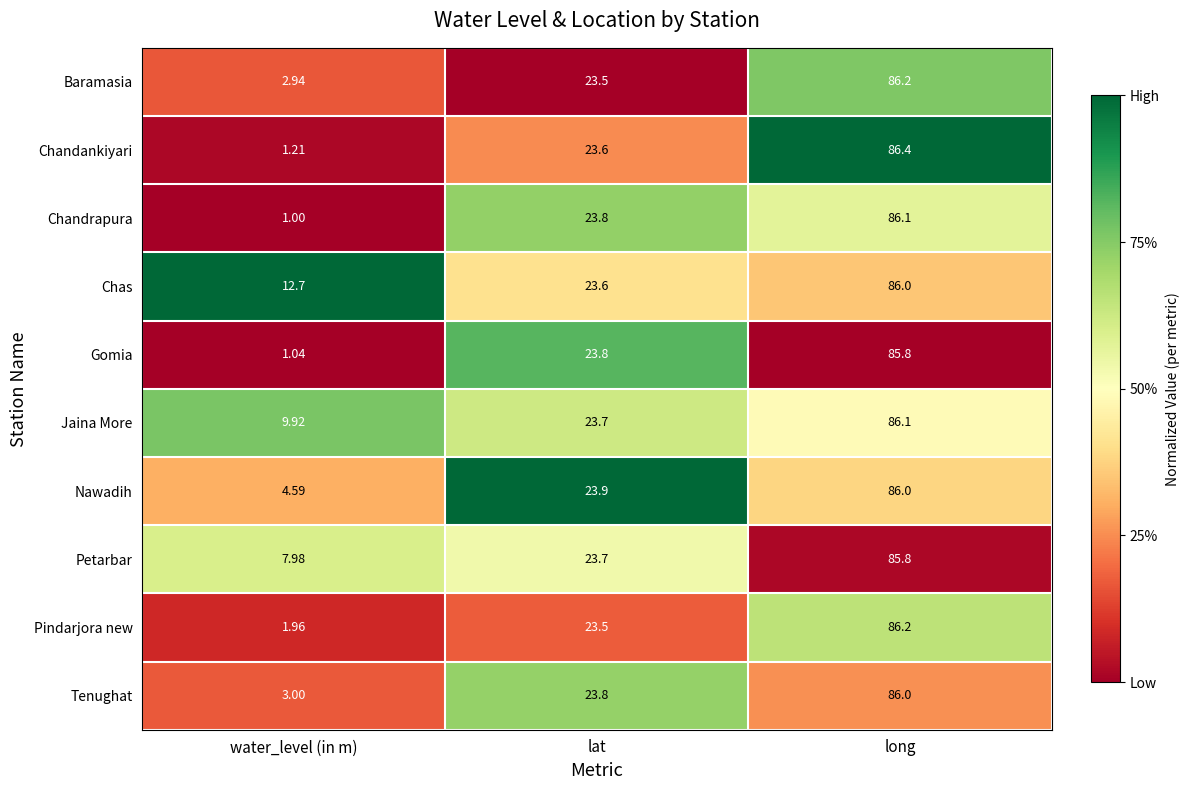

Is the value of Baramasia at water_level (in m) greater than the value of Jaina More at lat?

No